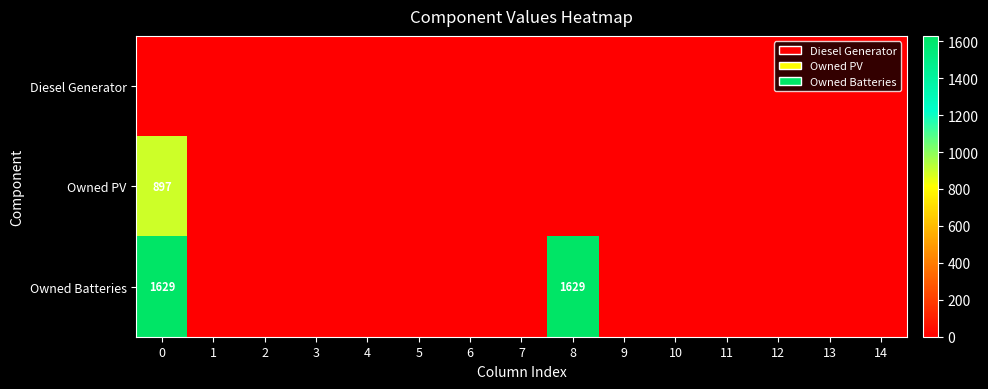

The value of Owned Batteries at 8 is 1629. True or false?

True